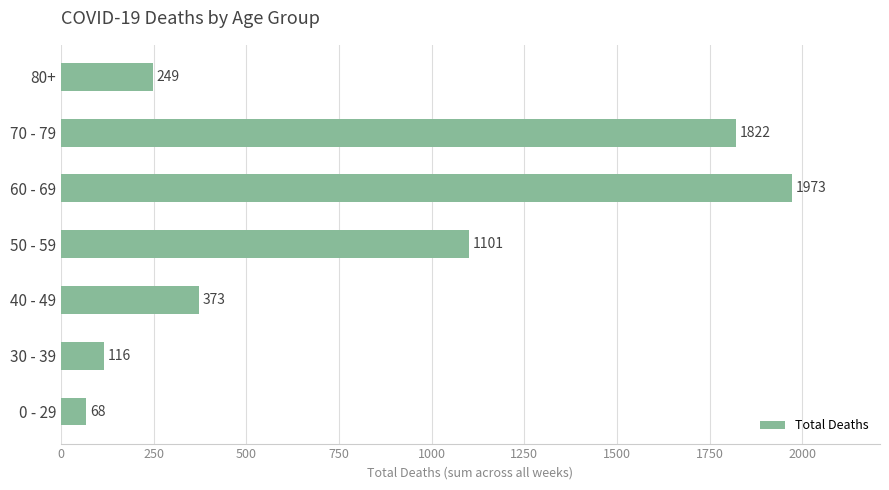

What is the difference between the values at 50 - 59 and 30 - 39?

985